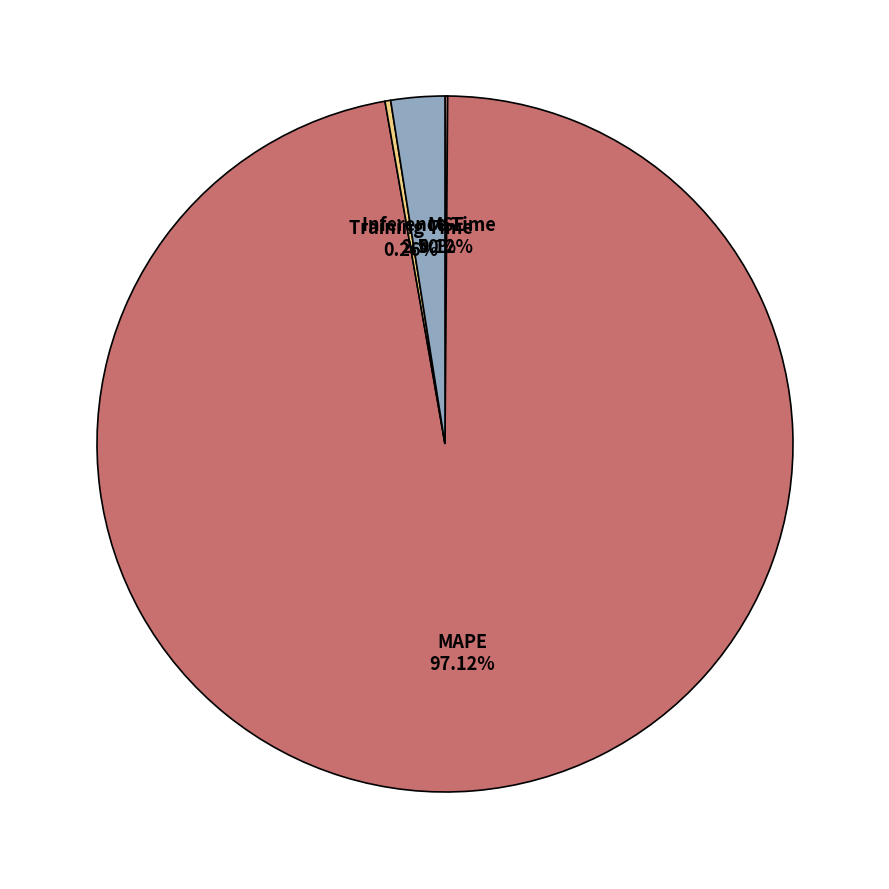

Which category accounts for the majority?

MAPE